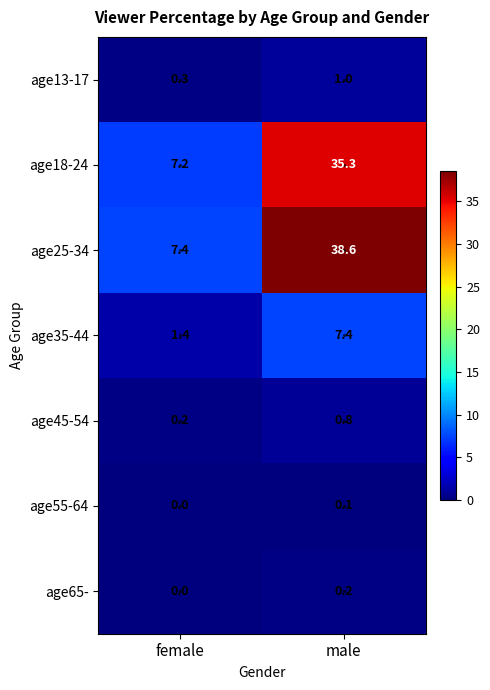

The age35-44 series shows 7.4 at male. True or false?

True